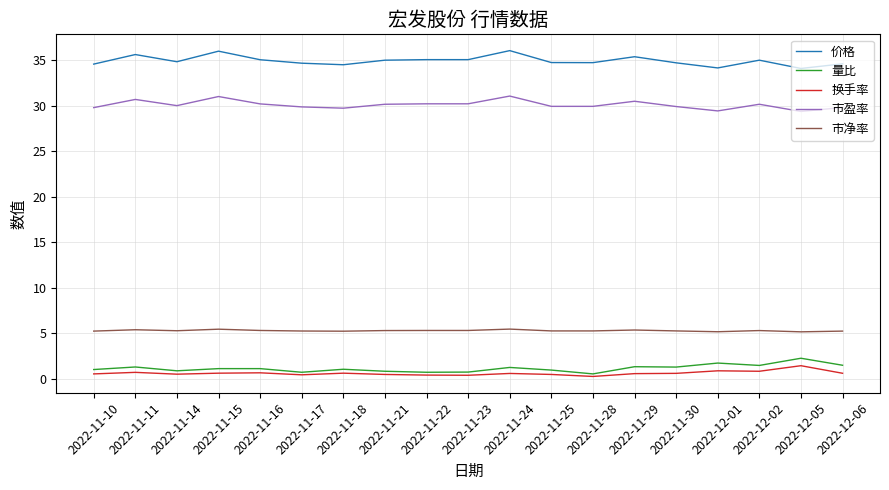

Is it true that 价格 equals 47.8 at 2022-11-17?

False